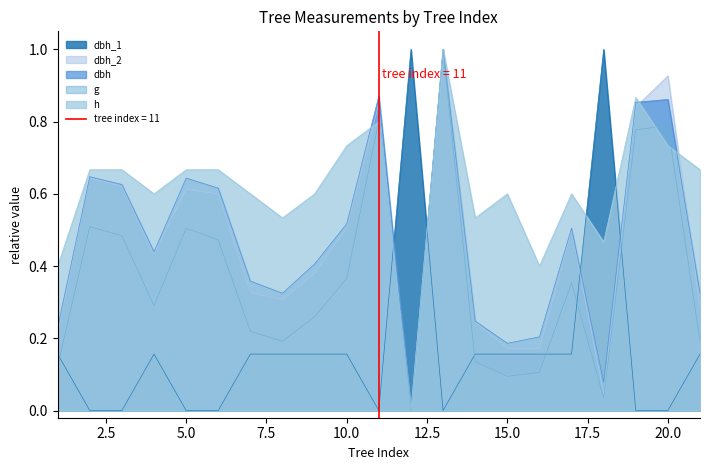

At how many categories does at least one series exceed 0?

21